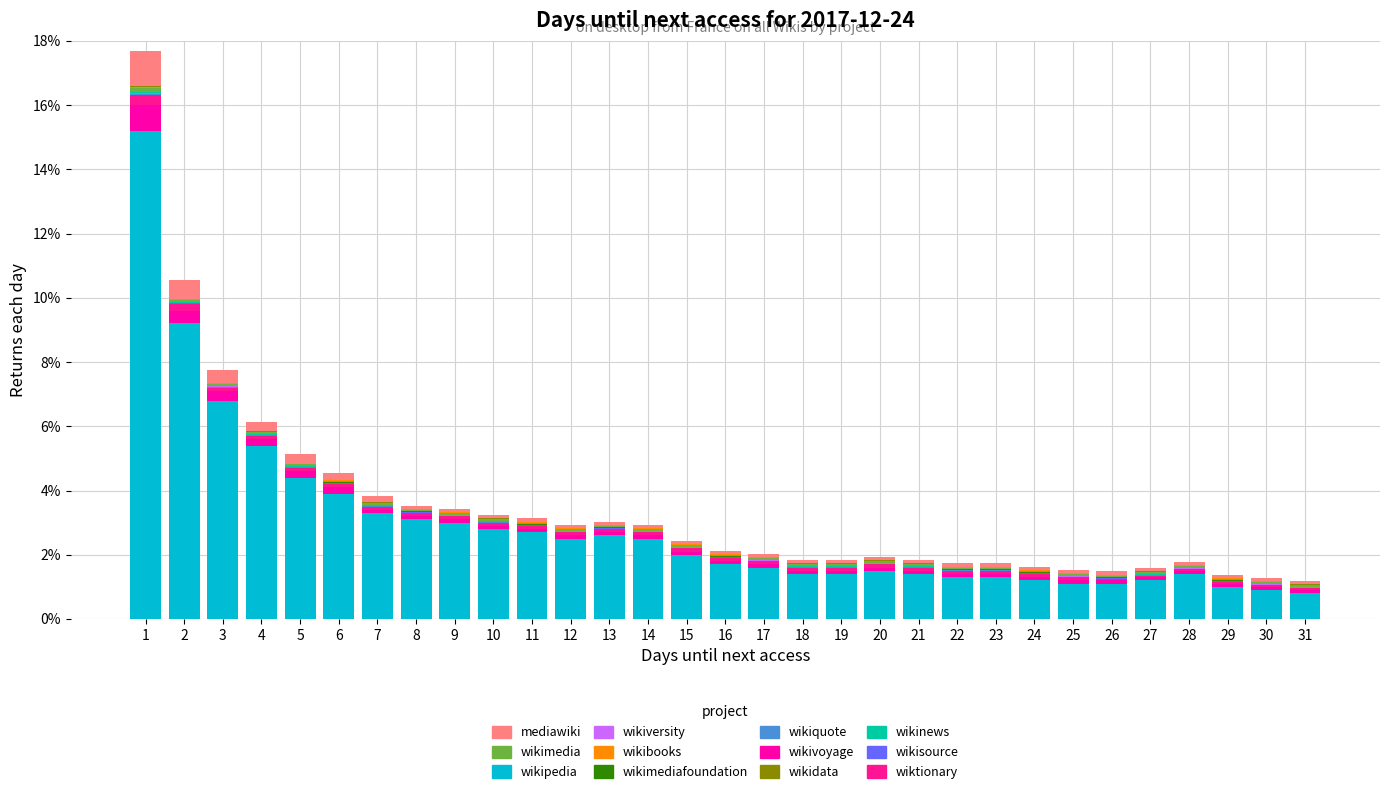

Does the chart contain stacked bars?

Yes